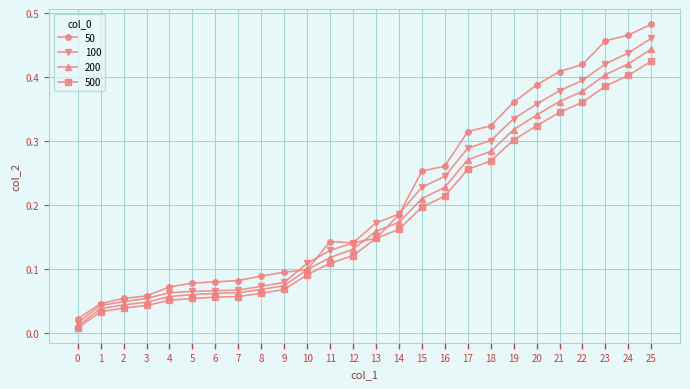

Count the number of categories in the chart.

26